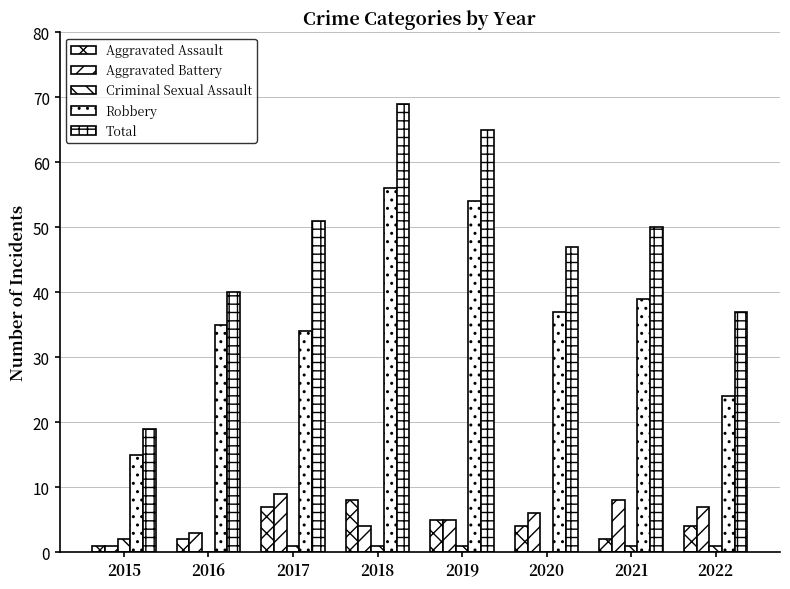

Where is Aggravated Assault nearest to the value 4?

2020